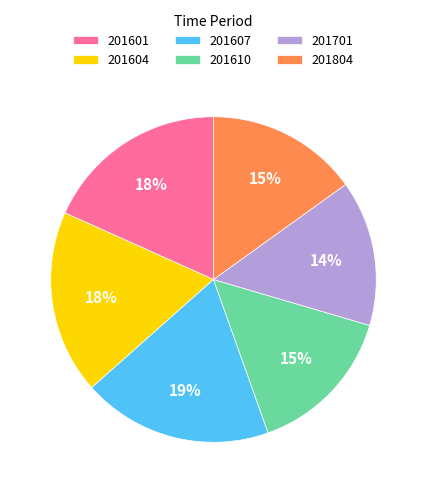

Is there a majority slice in this chart?

No